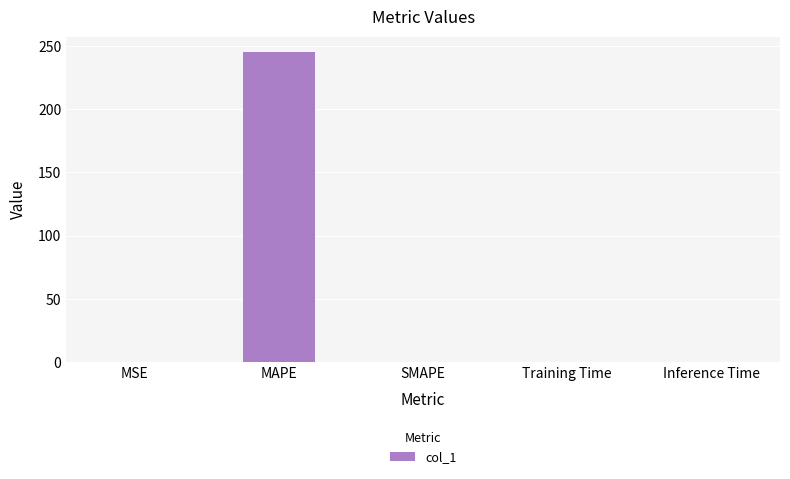

What is the maximum value shown in the chart?

245.2